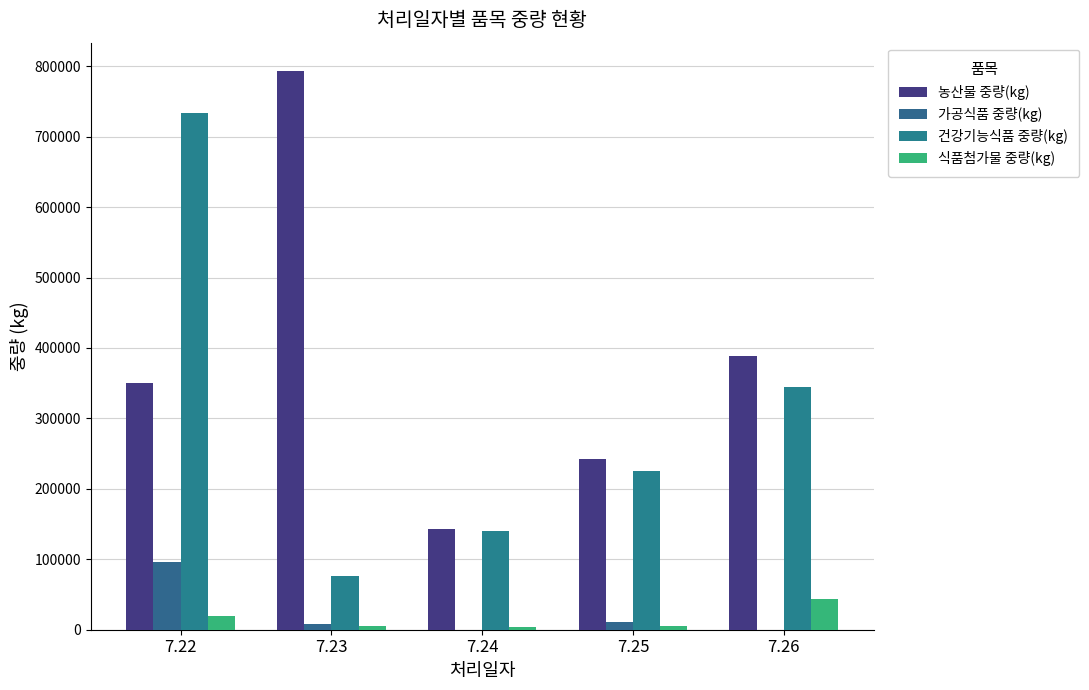

Count the number of data series in this chart.

4